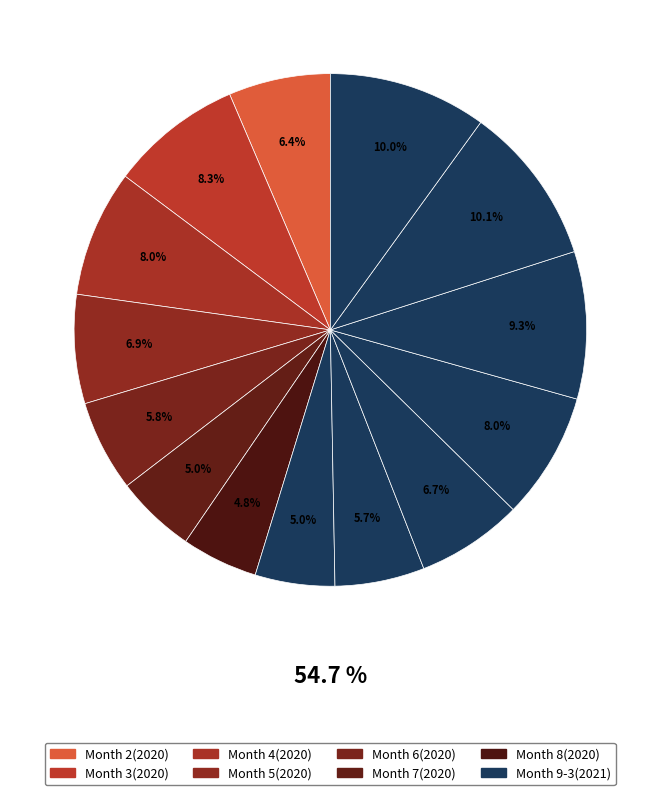

Count the number of slices in the pie.

14